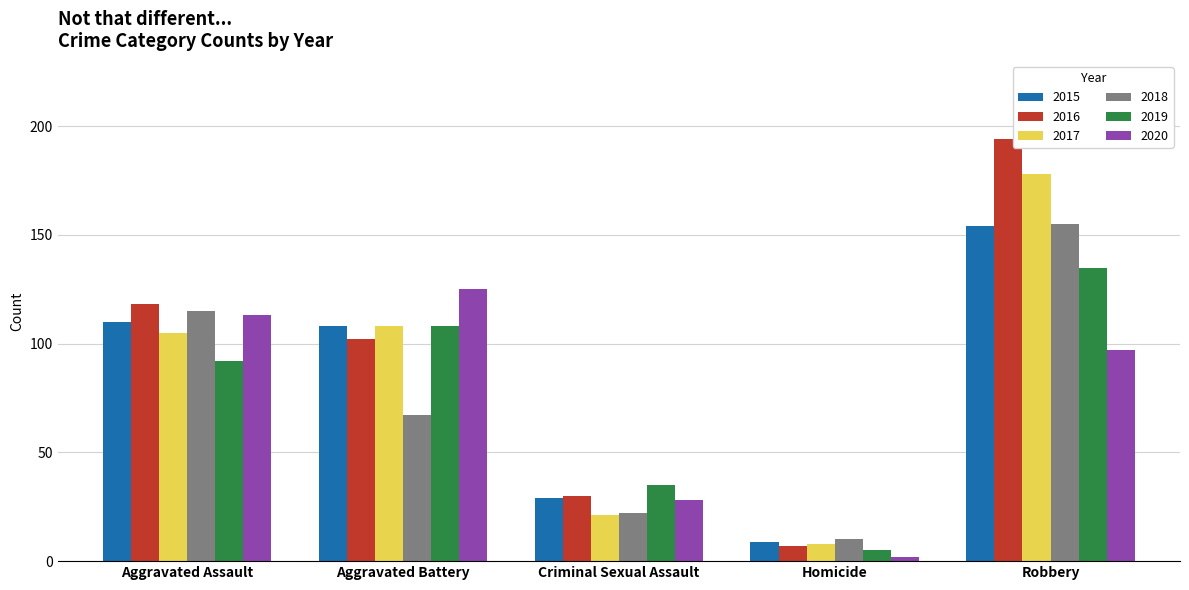

At which label is 2015 closest to 81?

Aggravated Battery